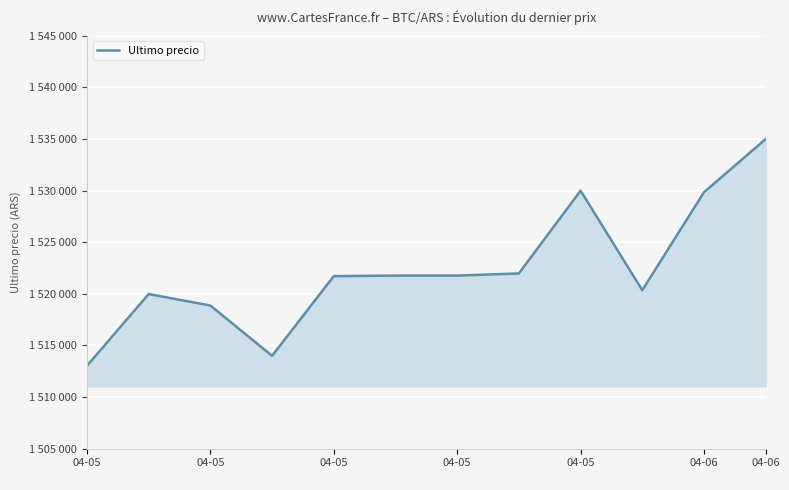

Does the chart have visible grid lines?

Yes